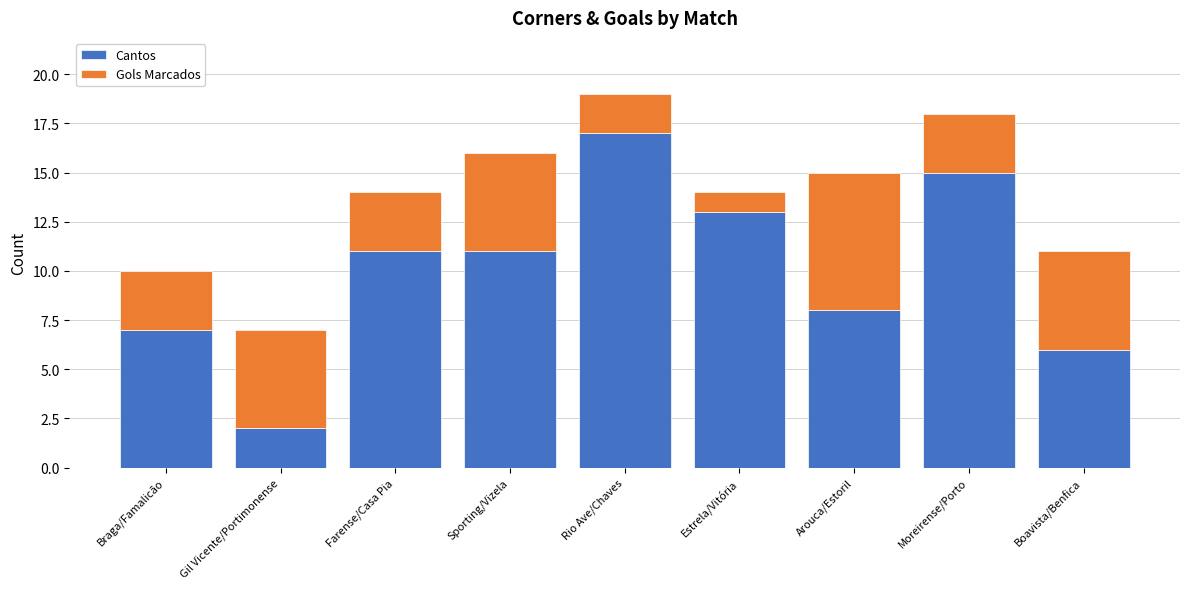

At which category is the sum across all series the highest?

Rio Ave/Chaves